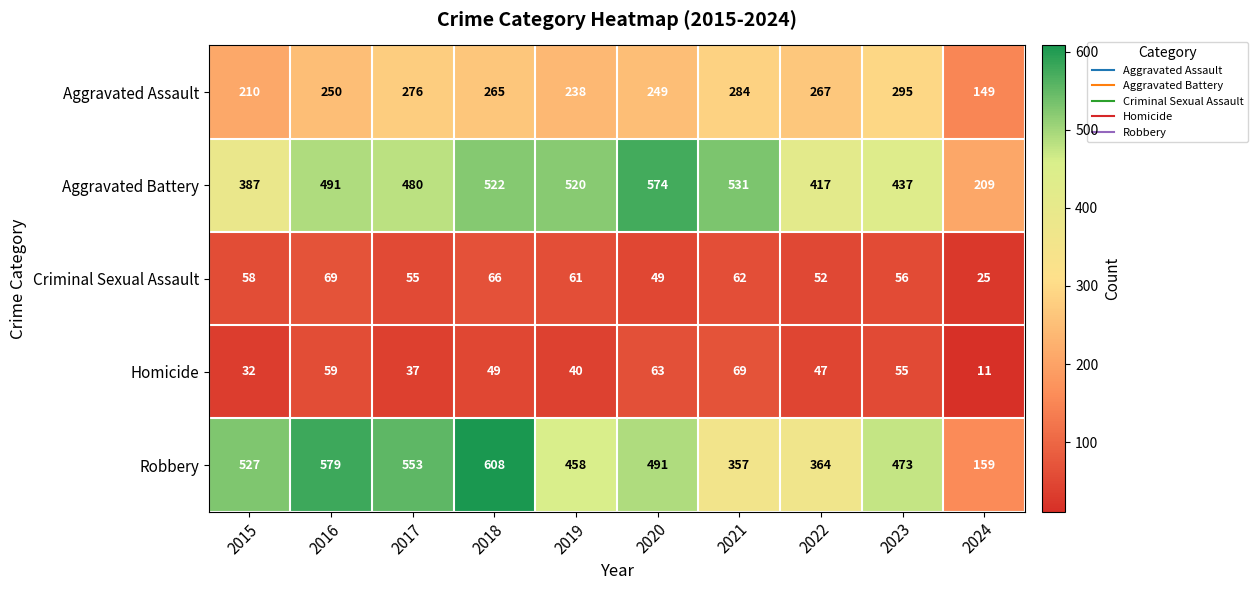

Where is Aggravated Battery nearest to the value 391?

2015